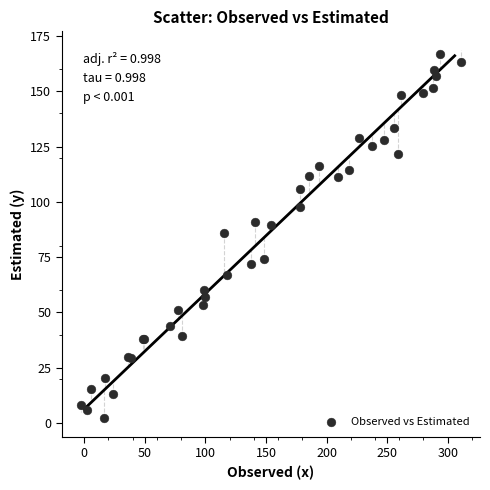

What Y value in the scatter plot is closest to 84?

85.9